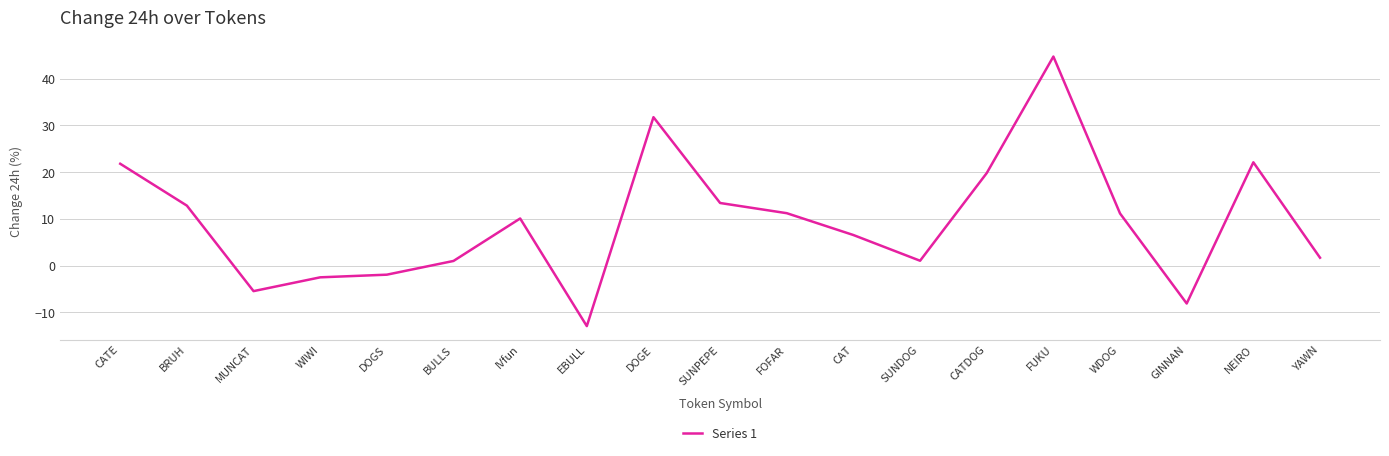

At which category does the chart reach its minimum across all series?

EBULL